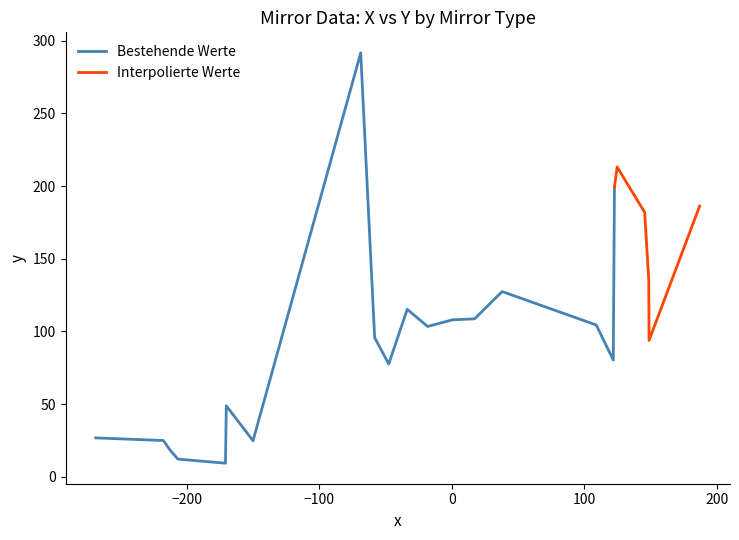

At which category does y_values reach its first local peak?

5